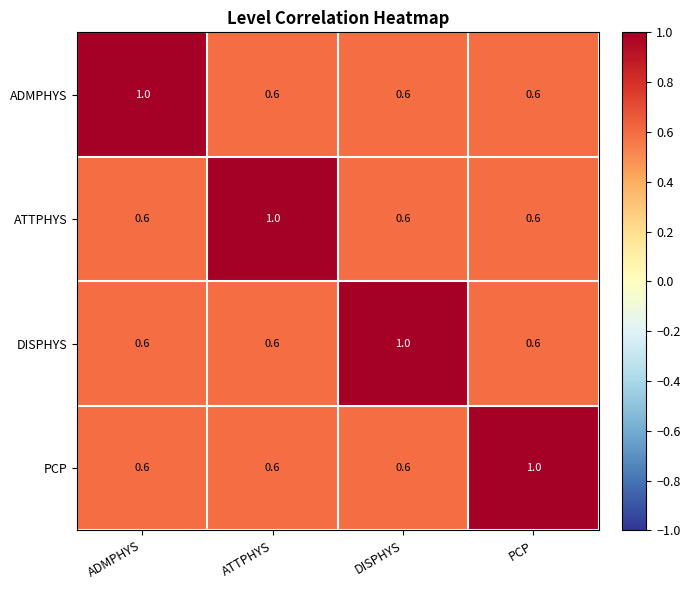

The PCP series shows 0.6 at ATTPHYS. True or false?

True